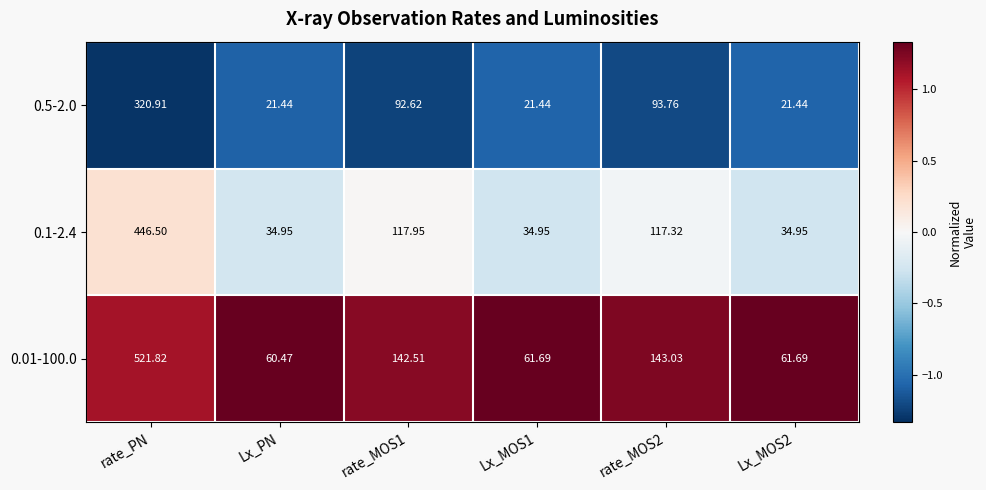

At which label does 0.01-100.0 first exceed 142?

rate_PN